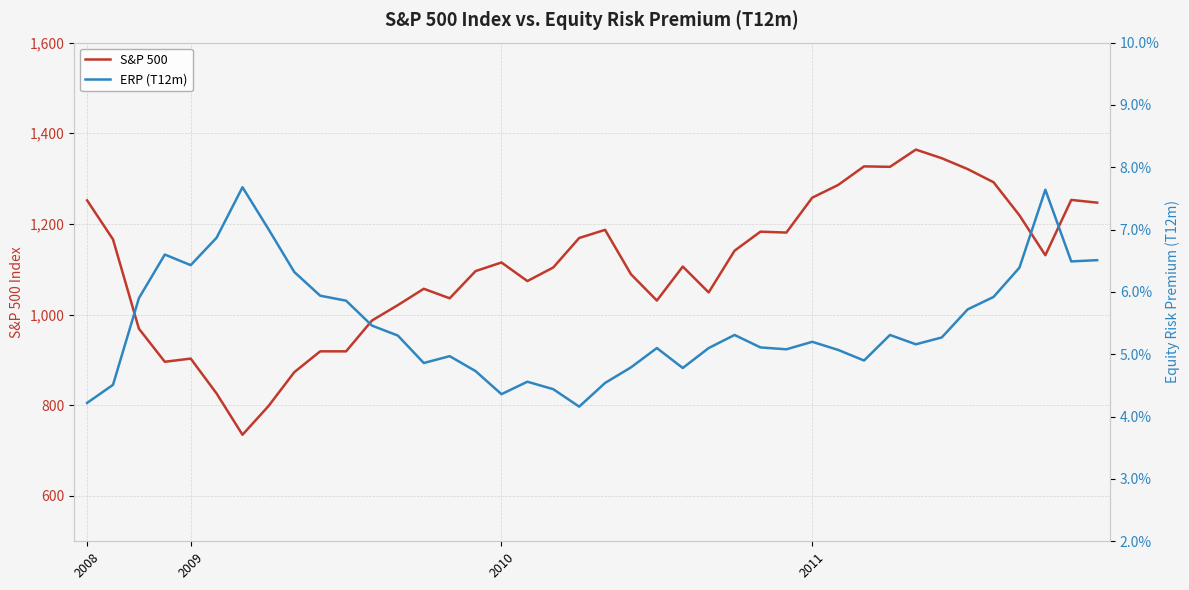

Count the number of data series in this chart.

2